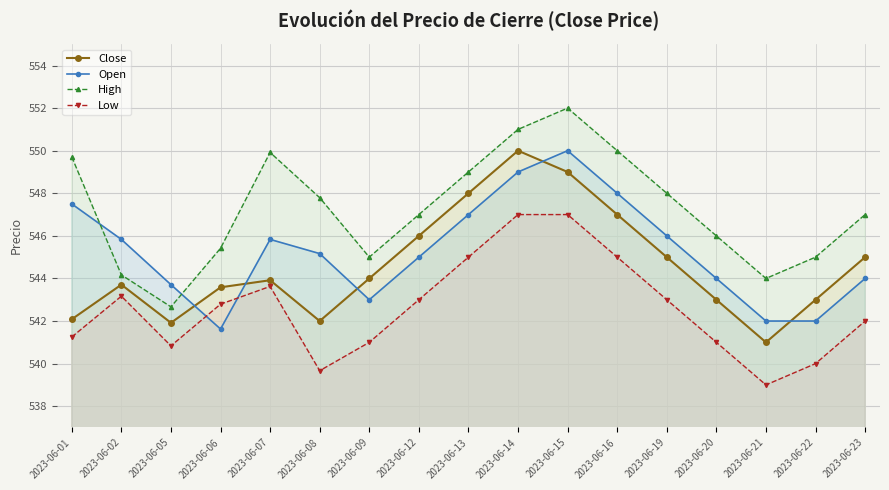

What is the difference between the High values at 2023-06-23 and 2023-06-08?

0.8